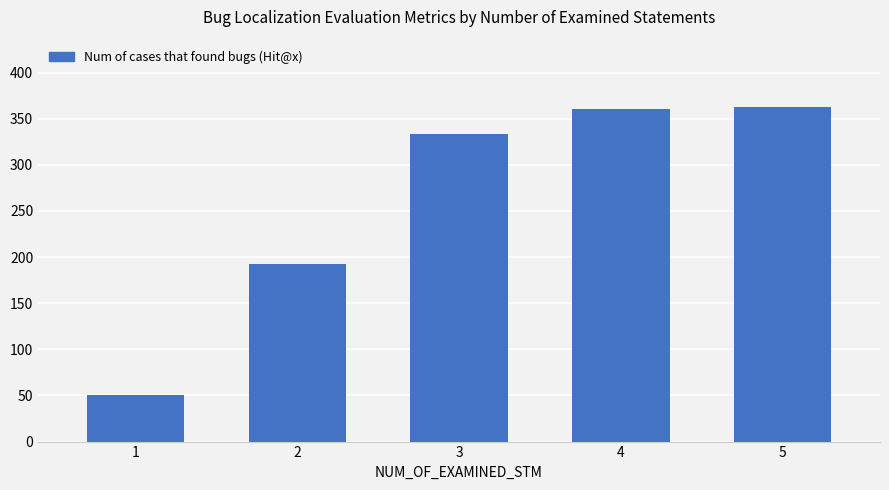

What is the value of the 2nd bar from the left?

192